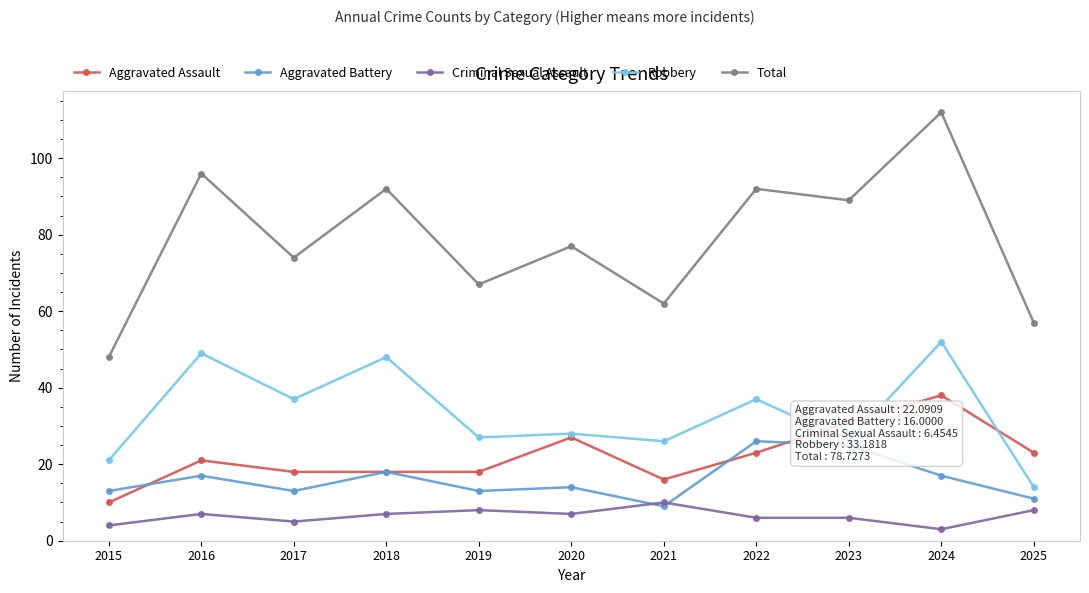

What is the sum of the Aggravated Assault values at 2019 and 2016?

39